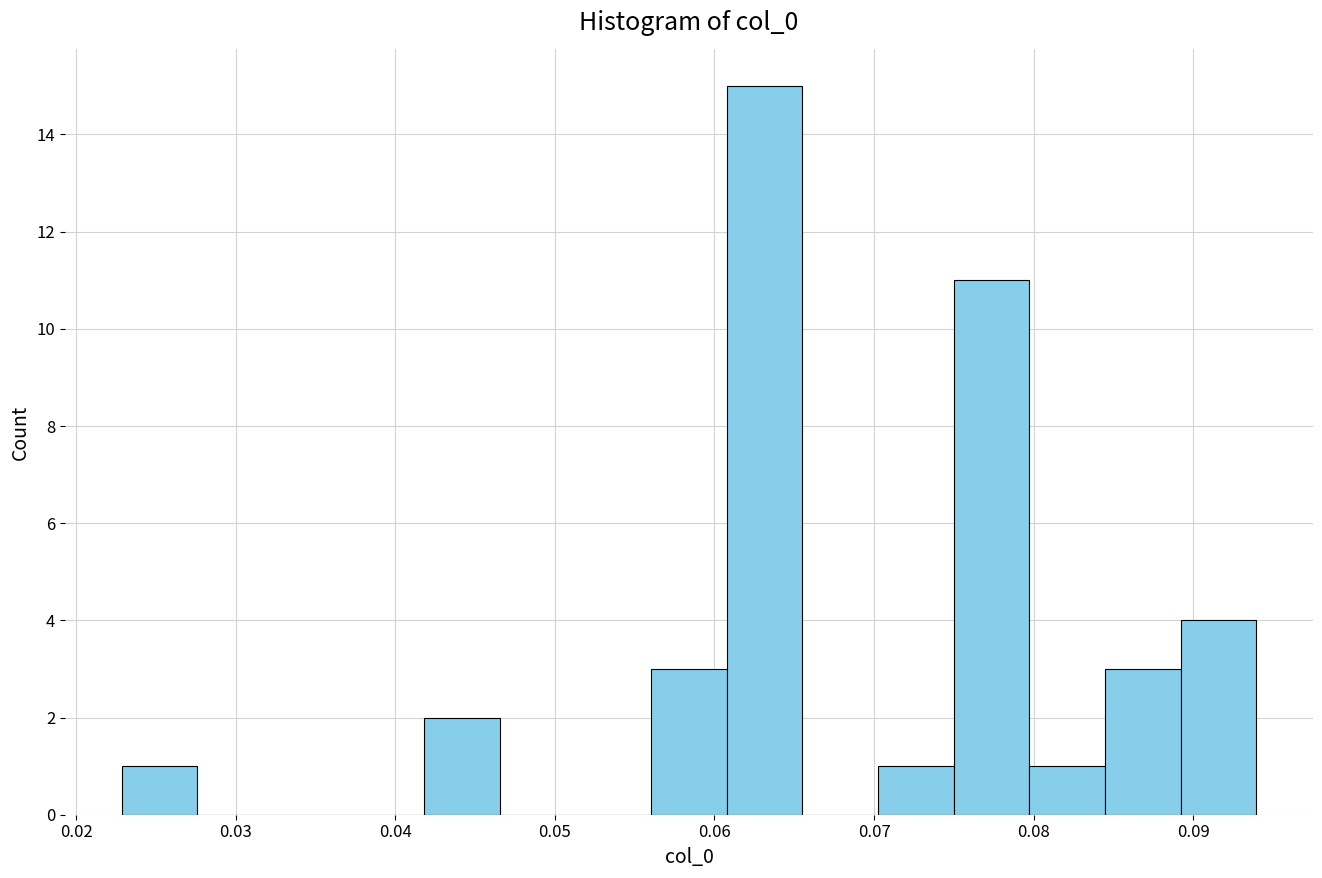

Which range on the x-axis has the tallest bar?

0.061 to 0.066